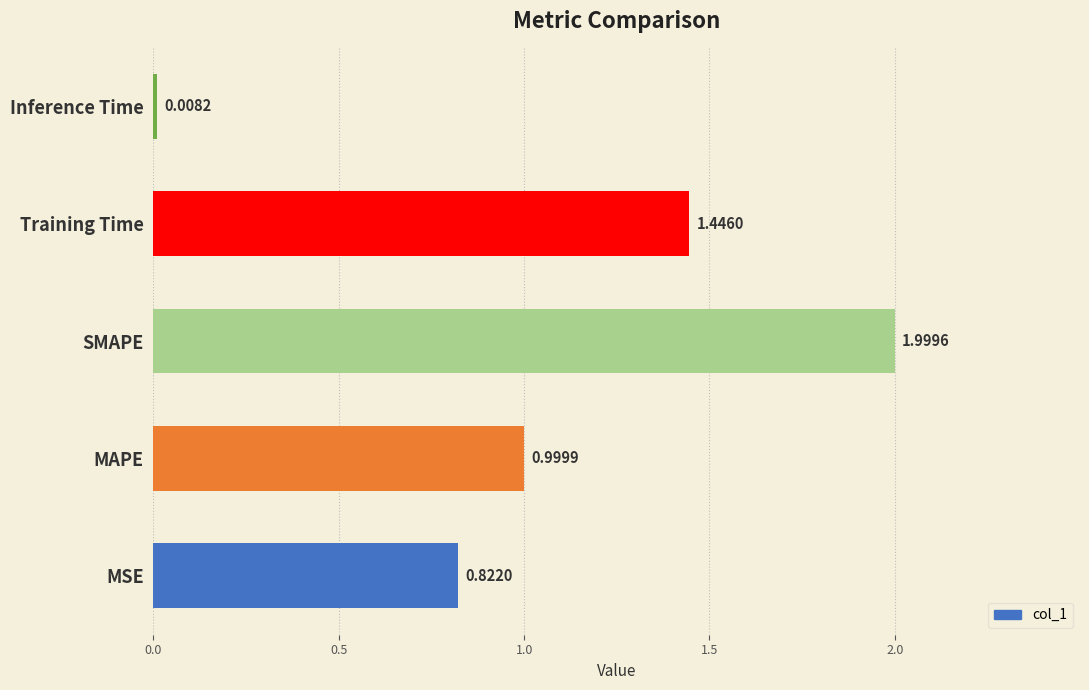

What is the sum of the values at Inference Time and MAPE?

1.0